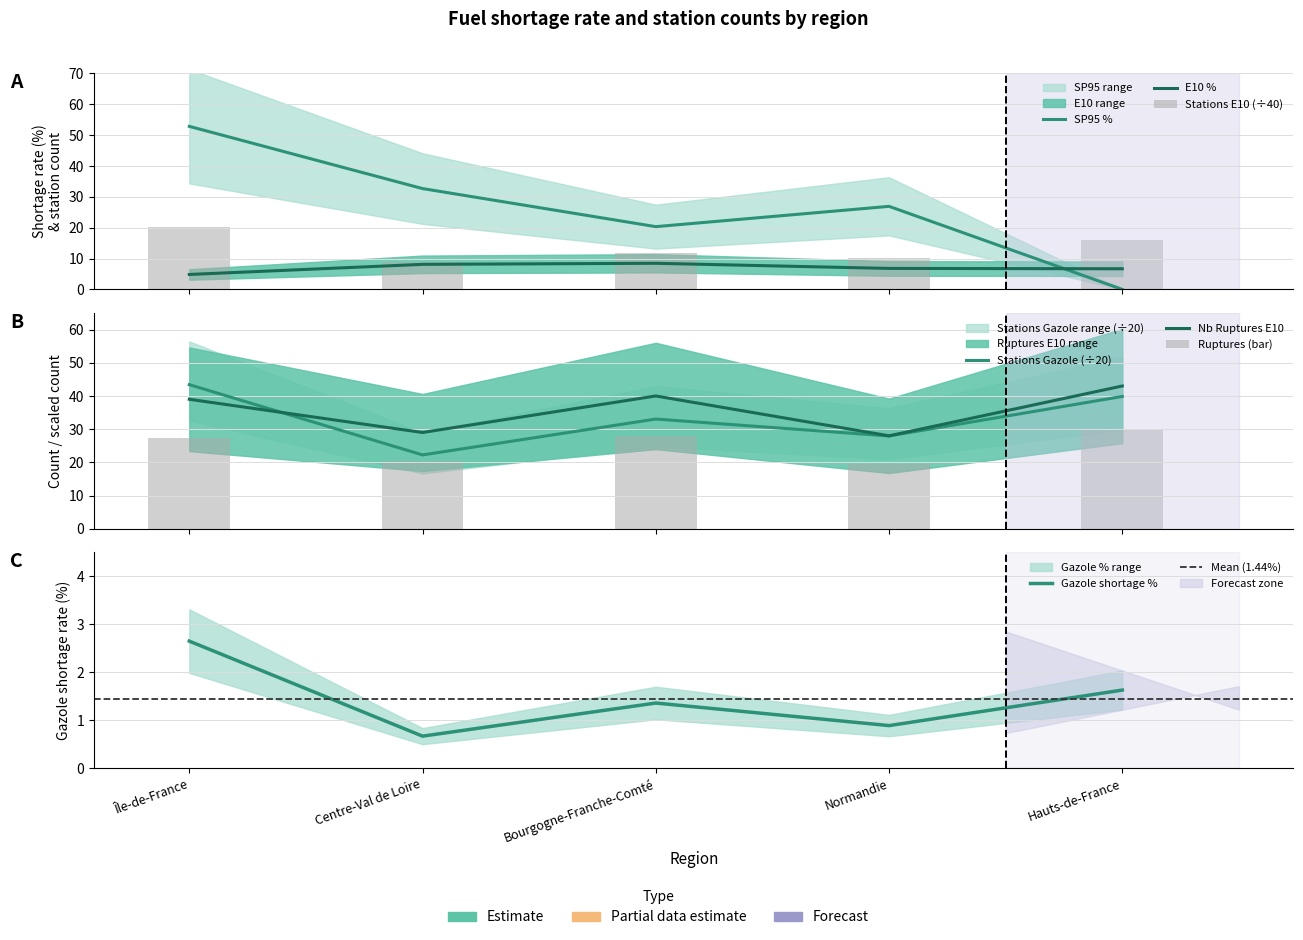

Between Normandie and Hauts-de-France, which series saw the biggest shift?

SP95_pct